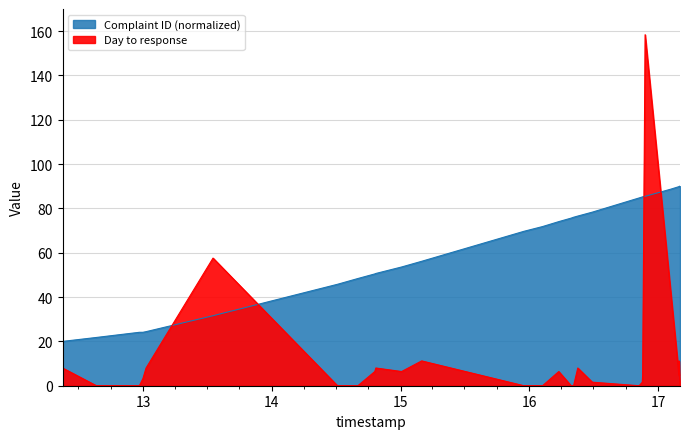

The value of Day to response at 14 is 86.5. True or false?

False